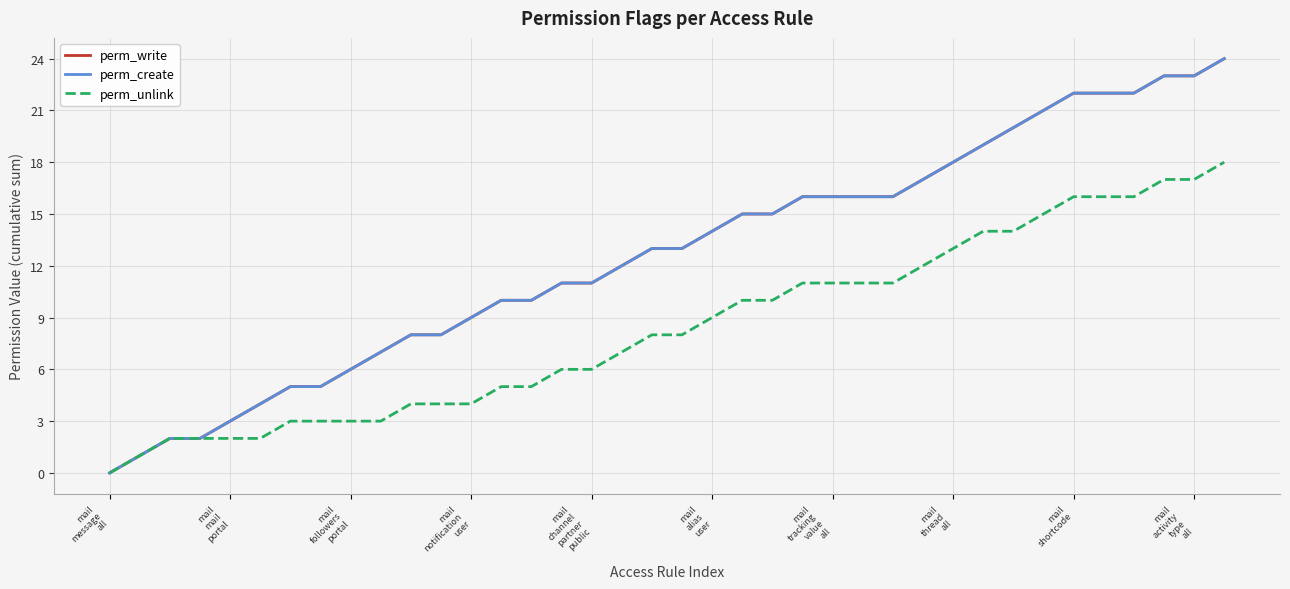

What is the value of the perm_unlink point at the 8th from the left?

3